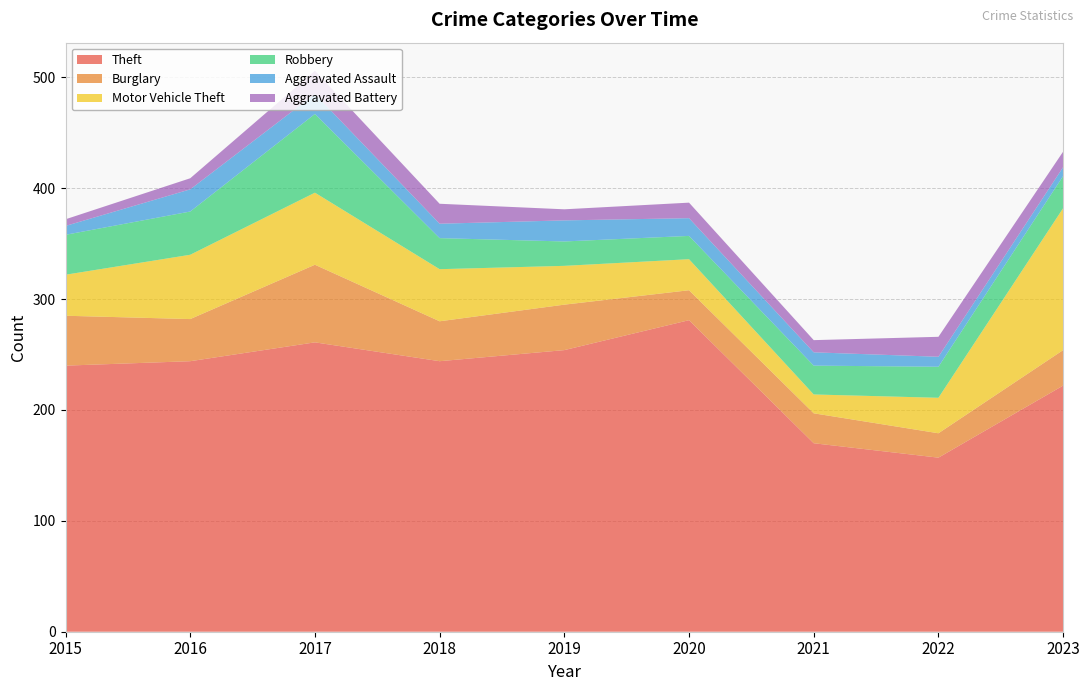

Reading left to right, what are all the values shown in this chart?

Theft: 240	244	261	244	254	281	170	157	222
Burglary: 45	38	70	36	41	27	27	22	32
Motor Vehicle Theft: 37	58	65	47	35	28	17	32	128
Robbery: 36	39	71	28	22	21	26	28	29
Aggravated Assault: 8	20	18	13	19	16	12	9	8
Aggravated Battery: 6	10	21	18	10	14	11	18	14